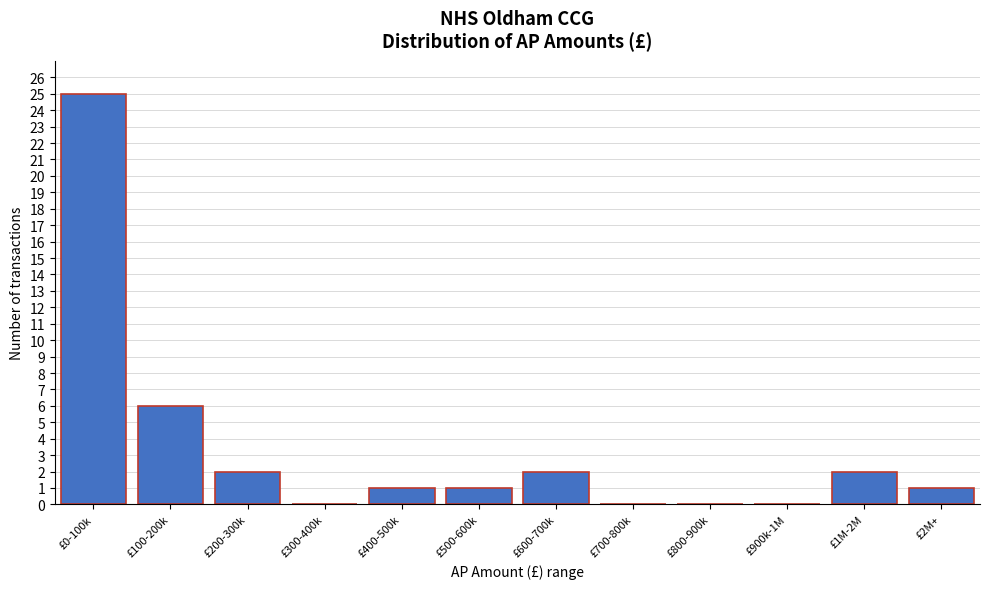

Reading left to right, extract all data points from this chart.

£0-100k=25	£100-200k=6	£200-300k=2	£300-400k=0	£400-500k=1	£500-600k=1	£600-700k=2	£700-800k=0	£800-900k=0	£900k-1M=0	£1M-2M=2	£2M+=1